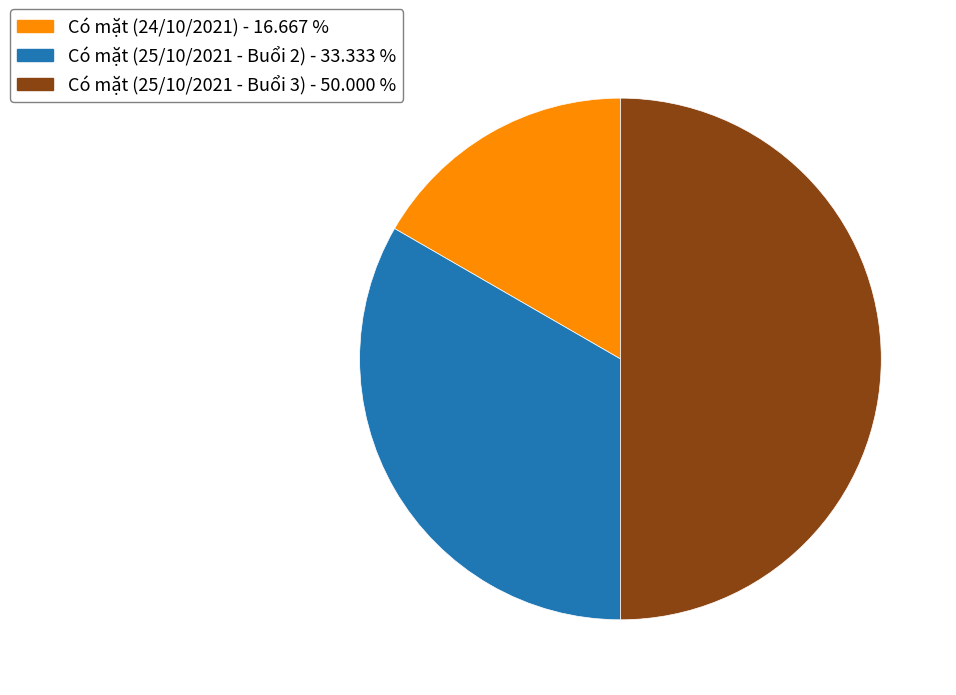

Does Có mặt (25/10/2021 - Buổi 2) account for over 50% of the chart?

No